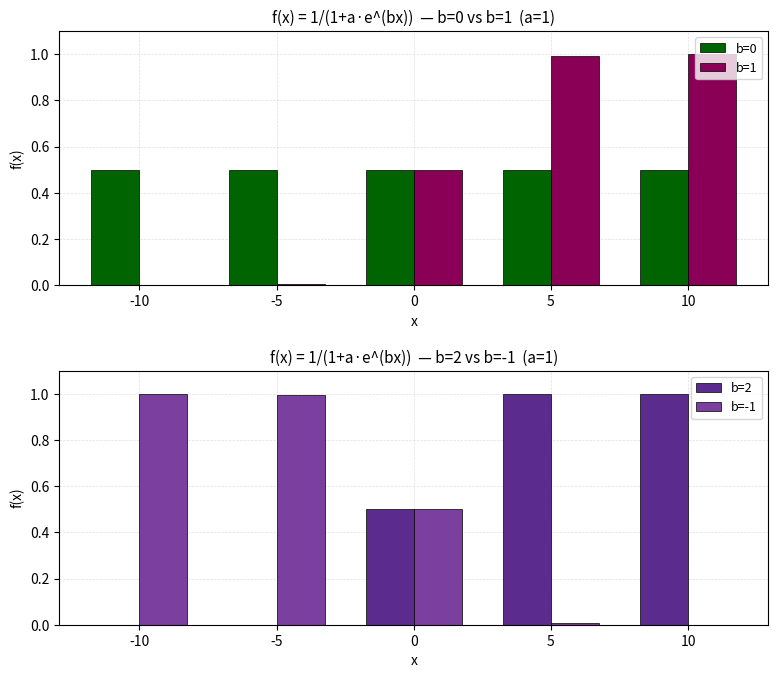

How many data points does each series have?

5